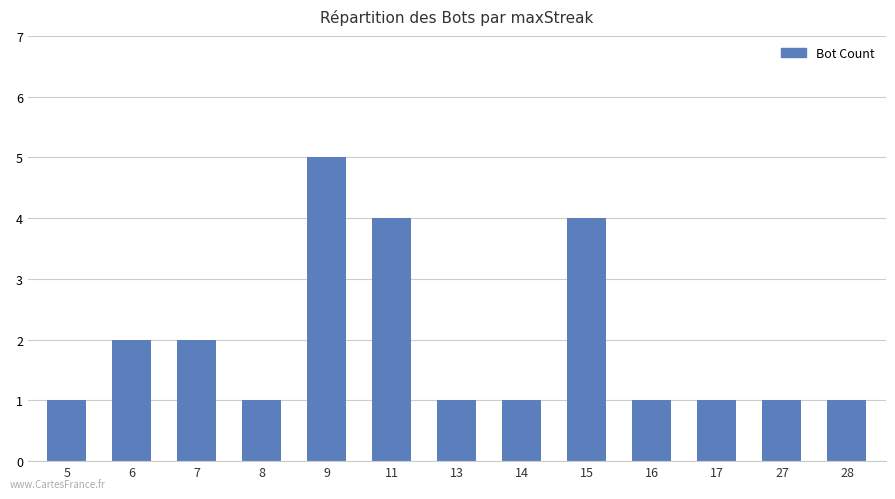

Does the chart contain any negative values?

No